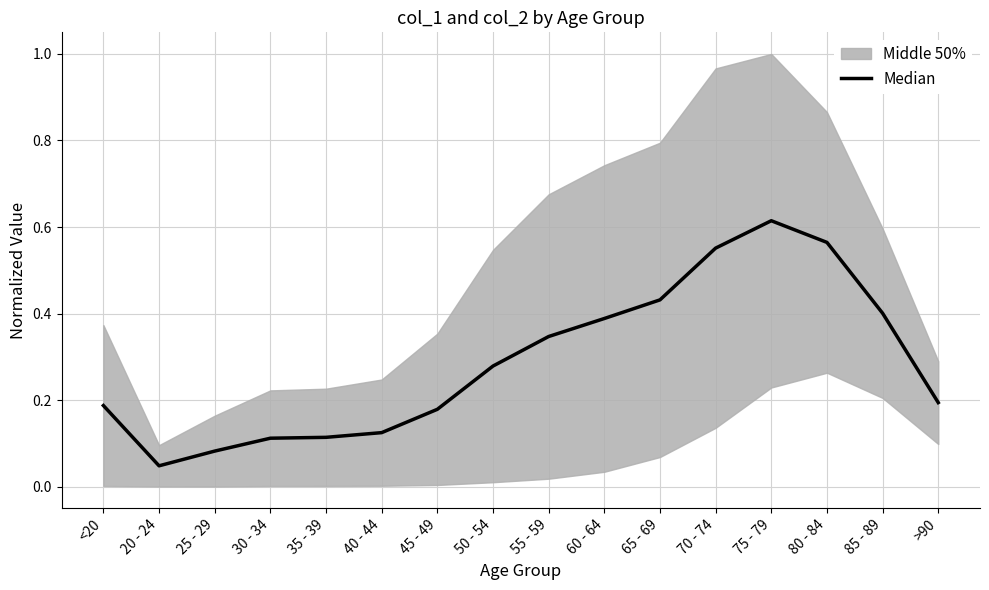

Is it true that the value at >90 is 0.1?

False